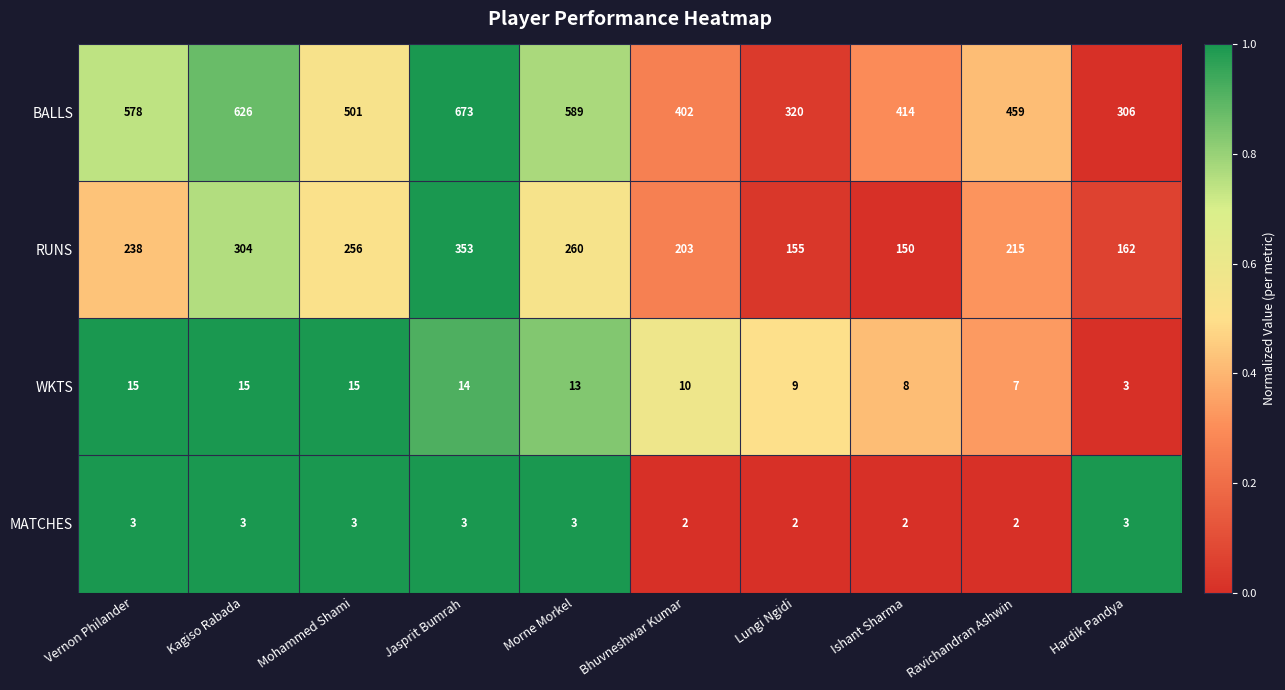

At how many categories does at least one series exceed 93?

10